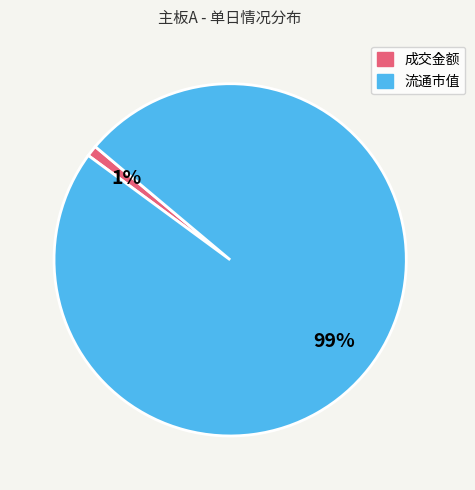

To the nearest percent, what is the difference between the largest and smallest slice percentages?

98%